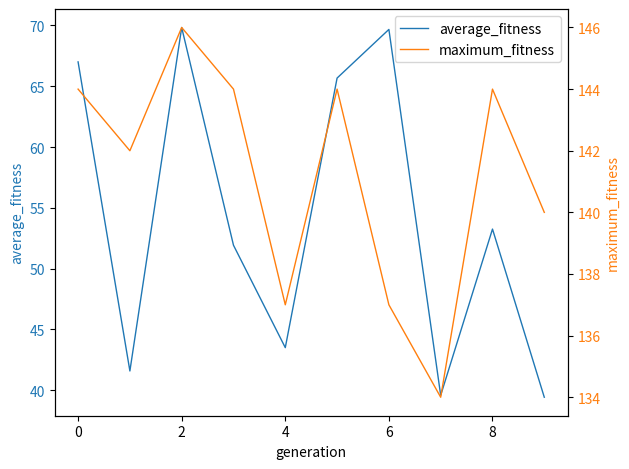

Is it true that average_fitness equals 85.7 at 8?

False